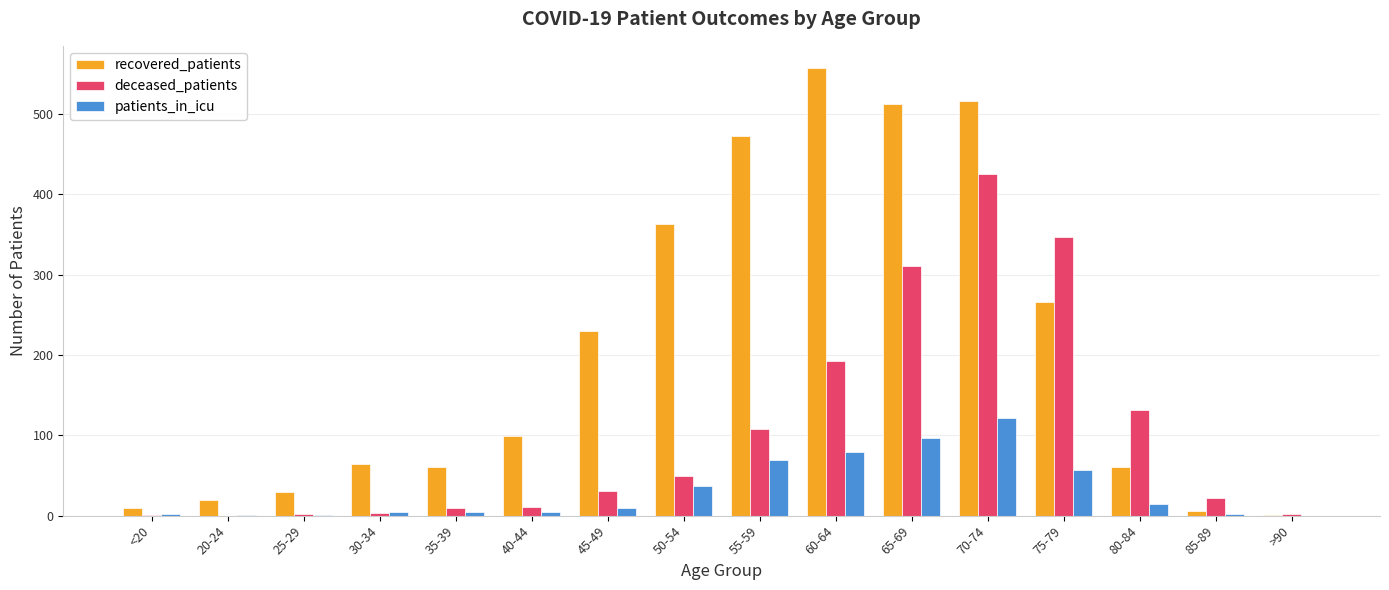

Which label corresponds to the largest value in the chart?

60-64